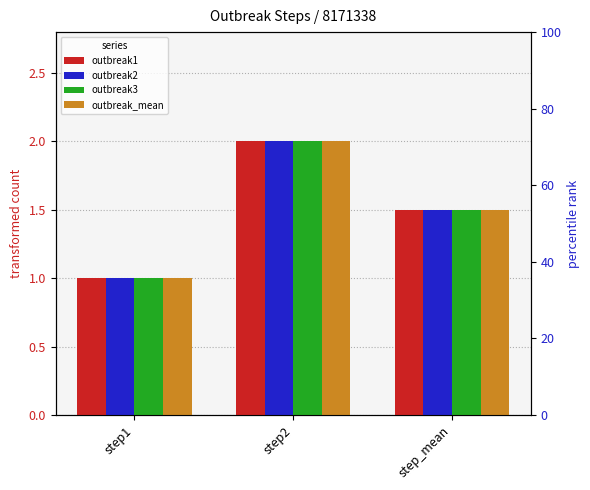

What value does the outbreak1 series have at step_mean?

1.5